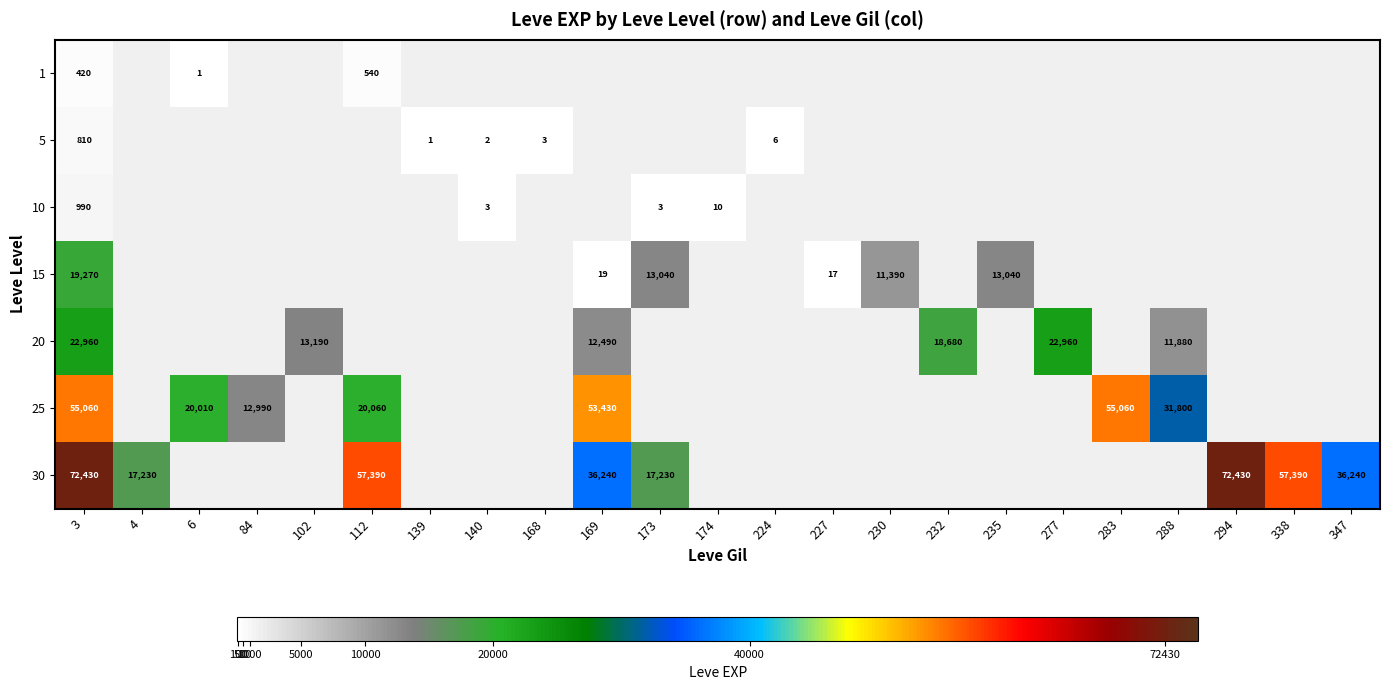

Is the value of 30 at 294 greater than the value of 20 at 347?

No